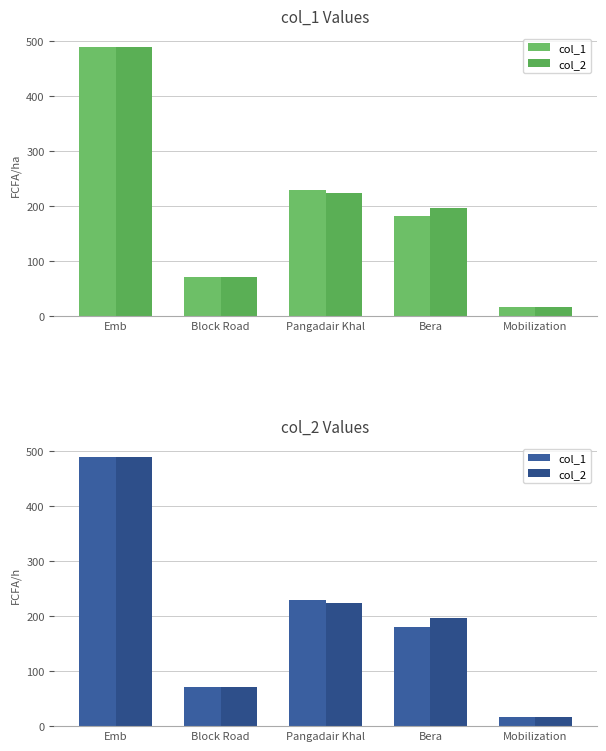

Count the number of categories in the chart.

5